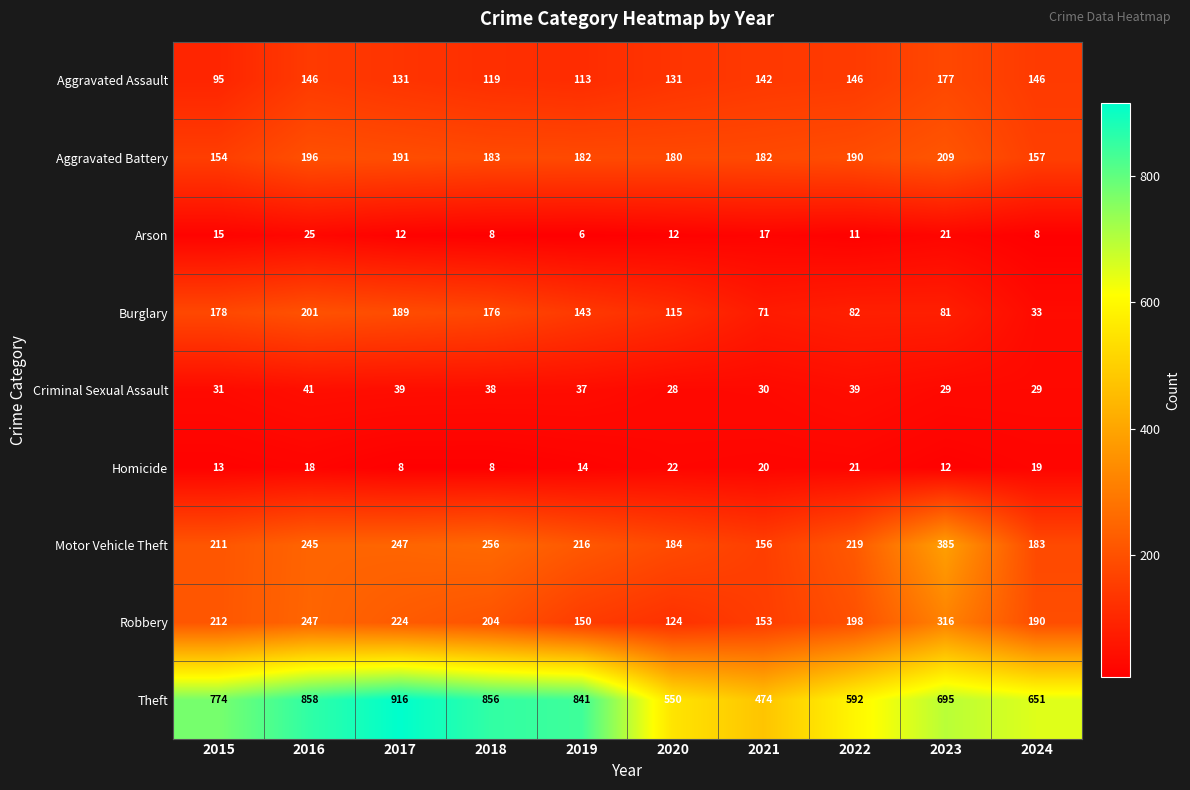

At 2020, list the series in order from largest to smallest.

Theft, Motor Vehicle Theft, Aggravated Battery, Aggravated Assault, Robbery, Burglary, Criminal Sexual Assault, Homicide, Arson